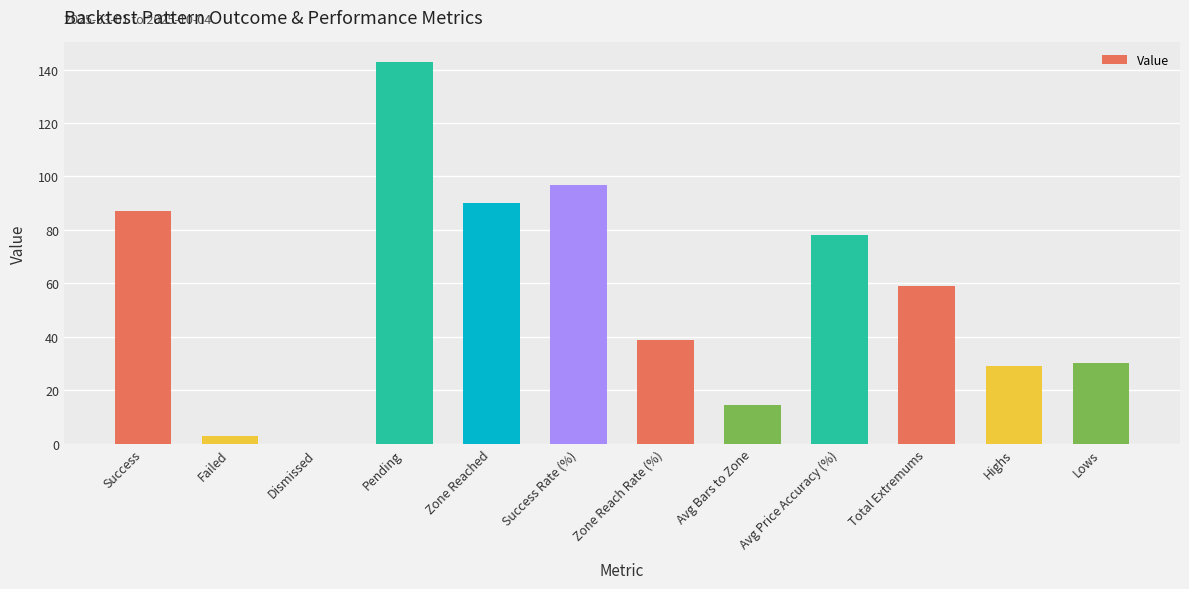

What is the greatest value displayed?

143.0